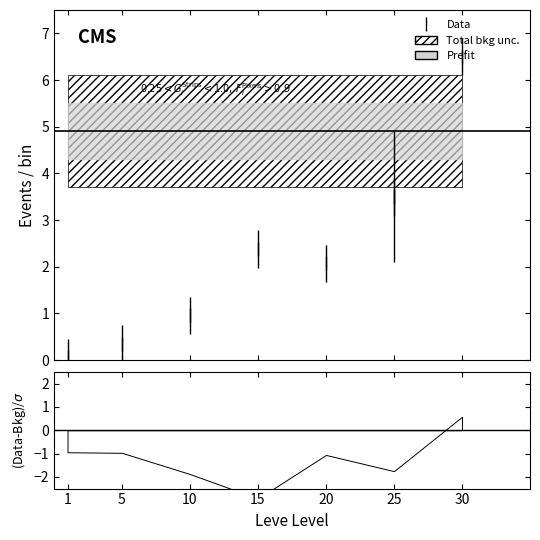

Where does the data first go above 2?

15